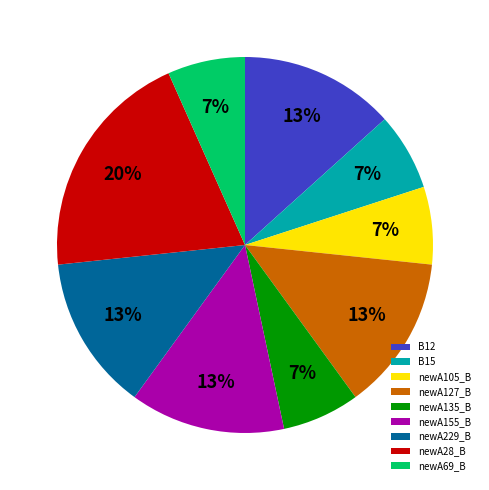

Is the sum of newA229_B and newA135_B greater than half?

No